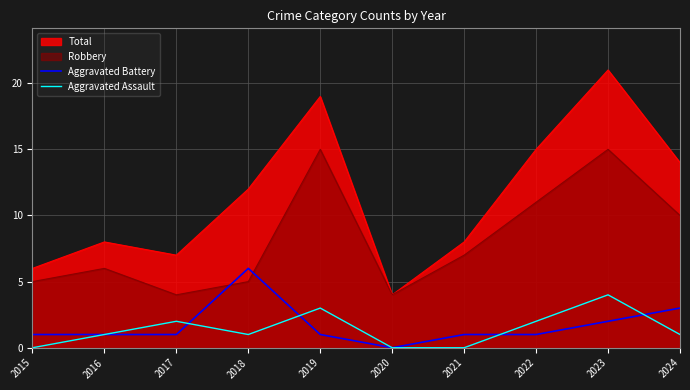

The value of Aggravated Assault at 2015 is 0. True or false?

True